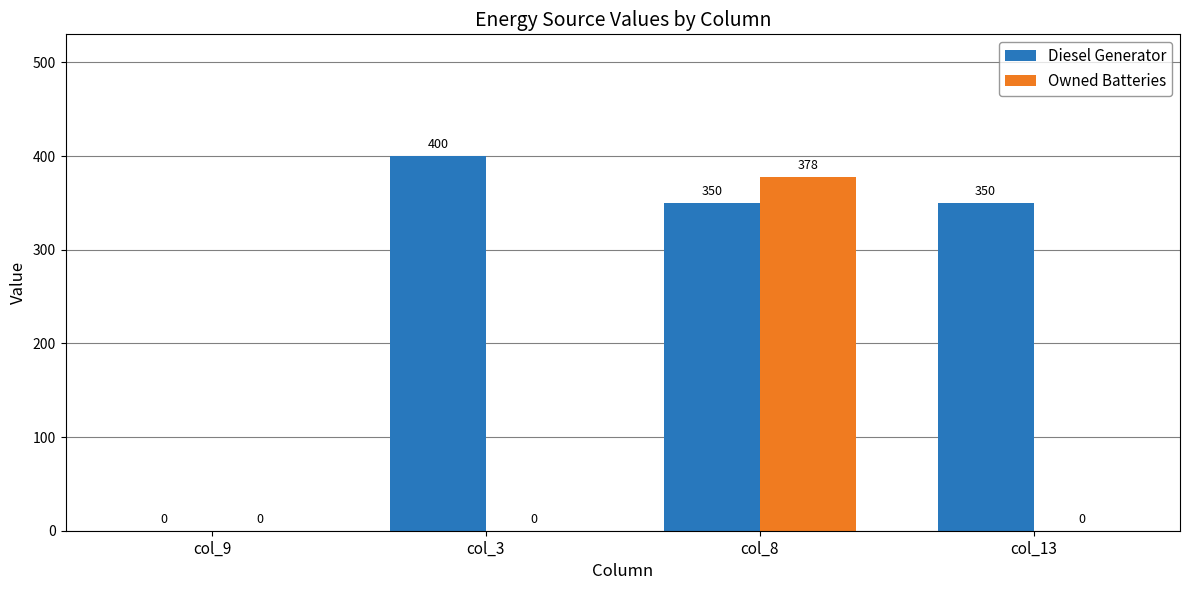

At which label does Diesel Generator first exceed 350?

col_3